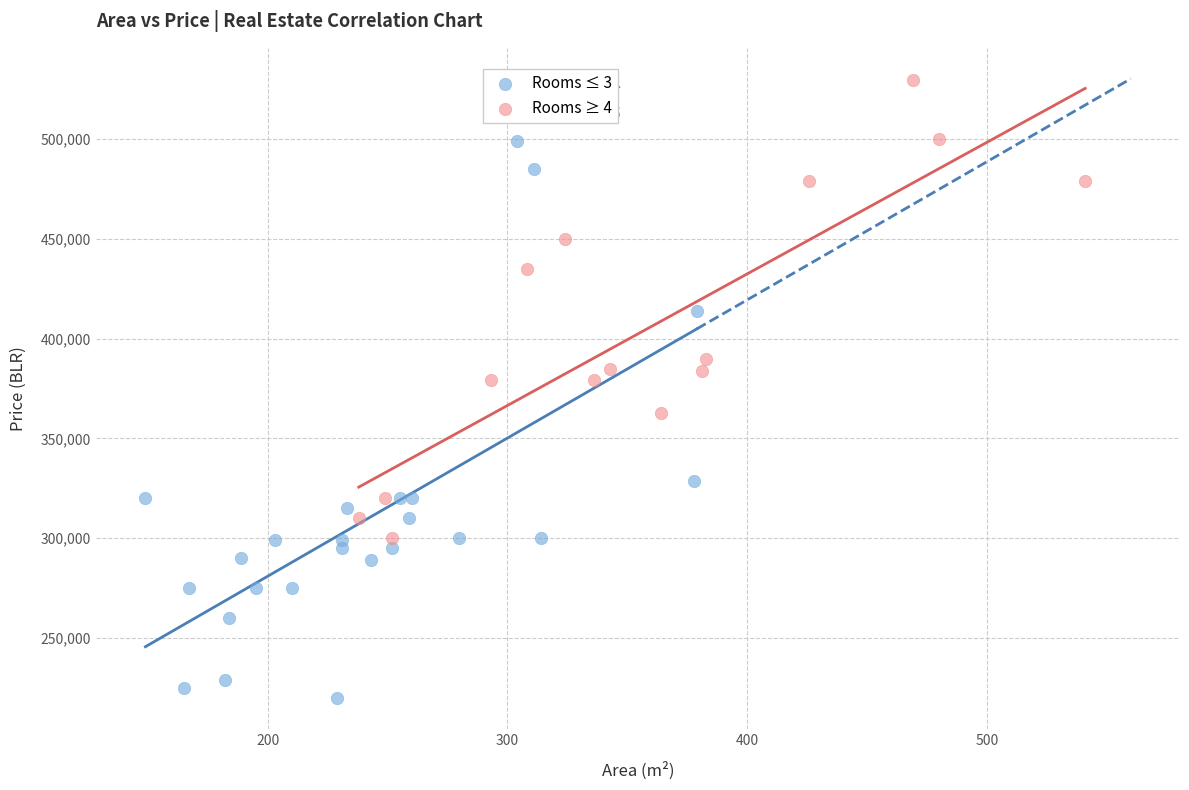

Which series has the largest Y range (max minus min)?

Rooms ≤ 3